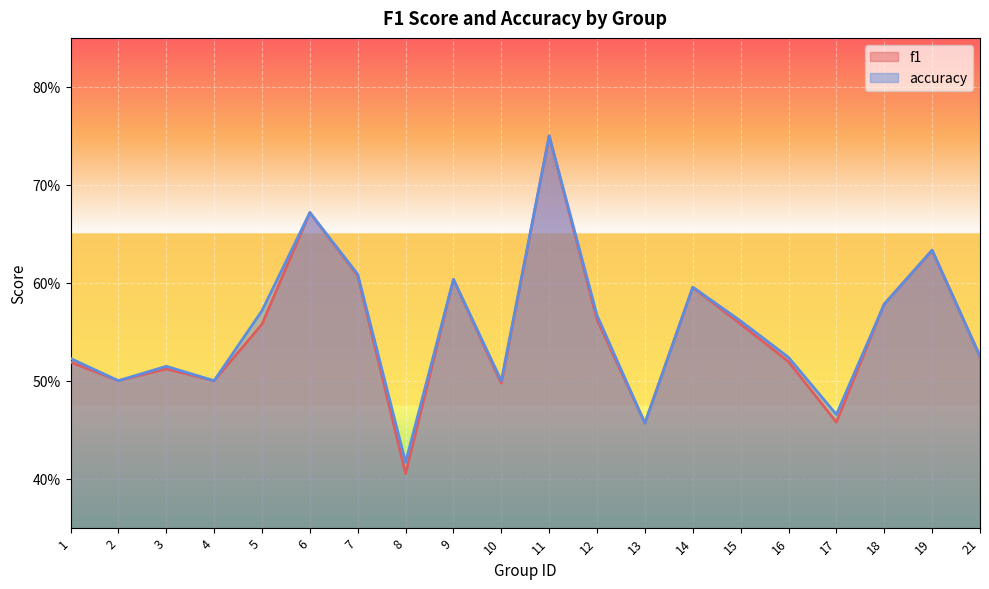

What is the maximum value for accuracy?

0.8